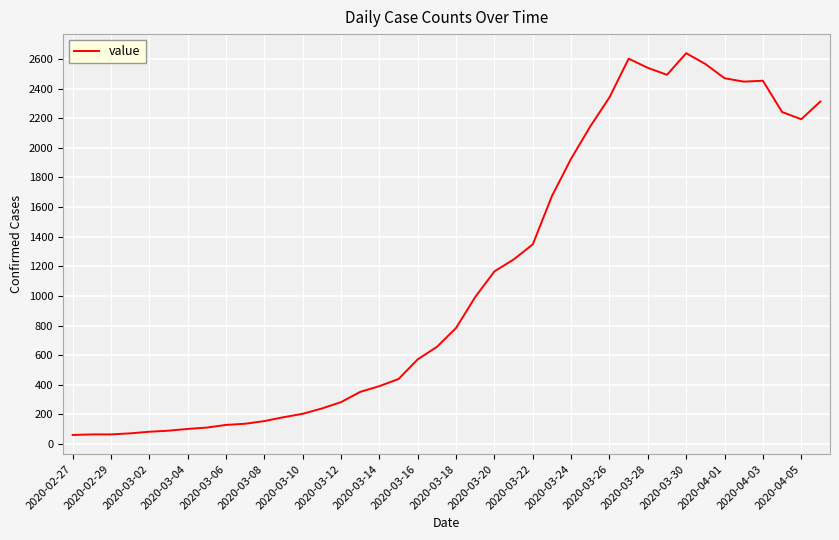

What is the maximum value shown in the chart?

2639